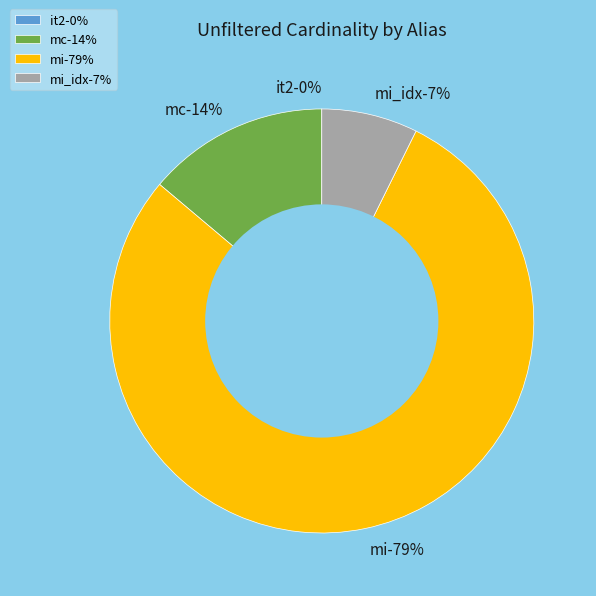

Which slice is the smallest?

it2